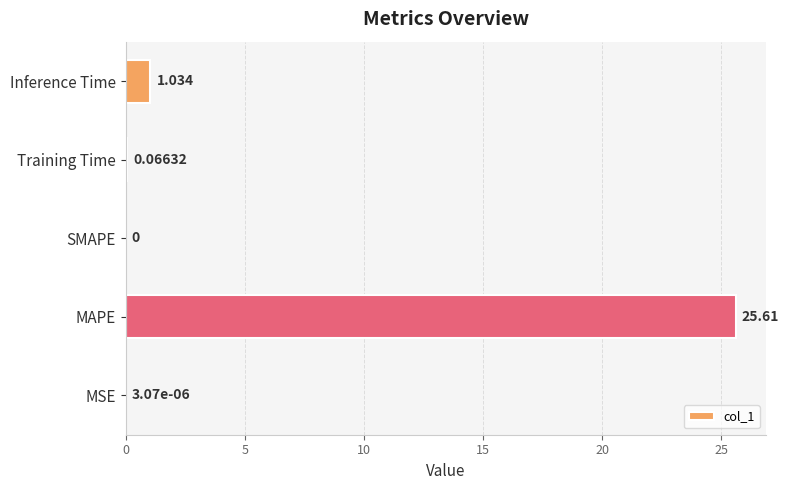

Between Training Time and Inference Time, which is larger?

Inference Time